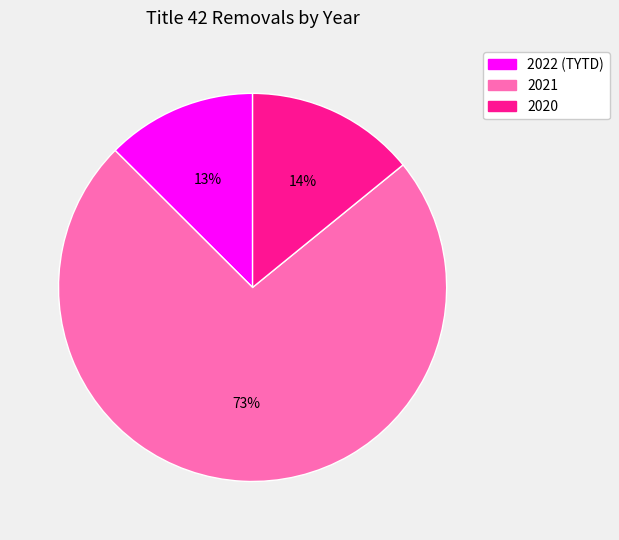

Between 2020 and 2021, which is larger?

2021